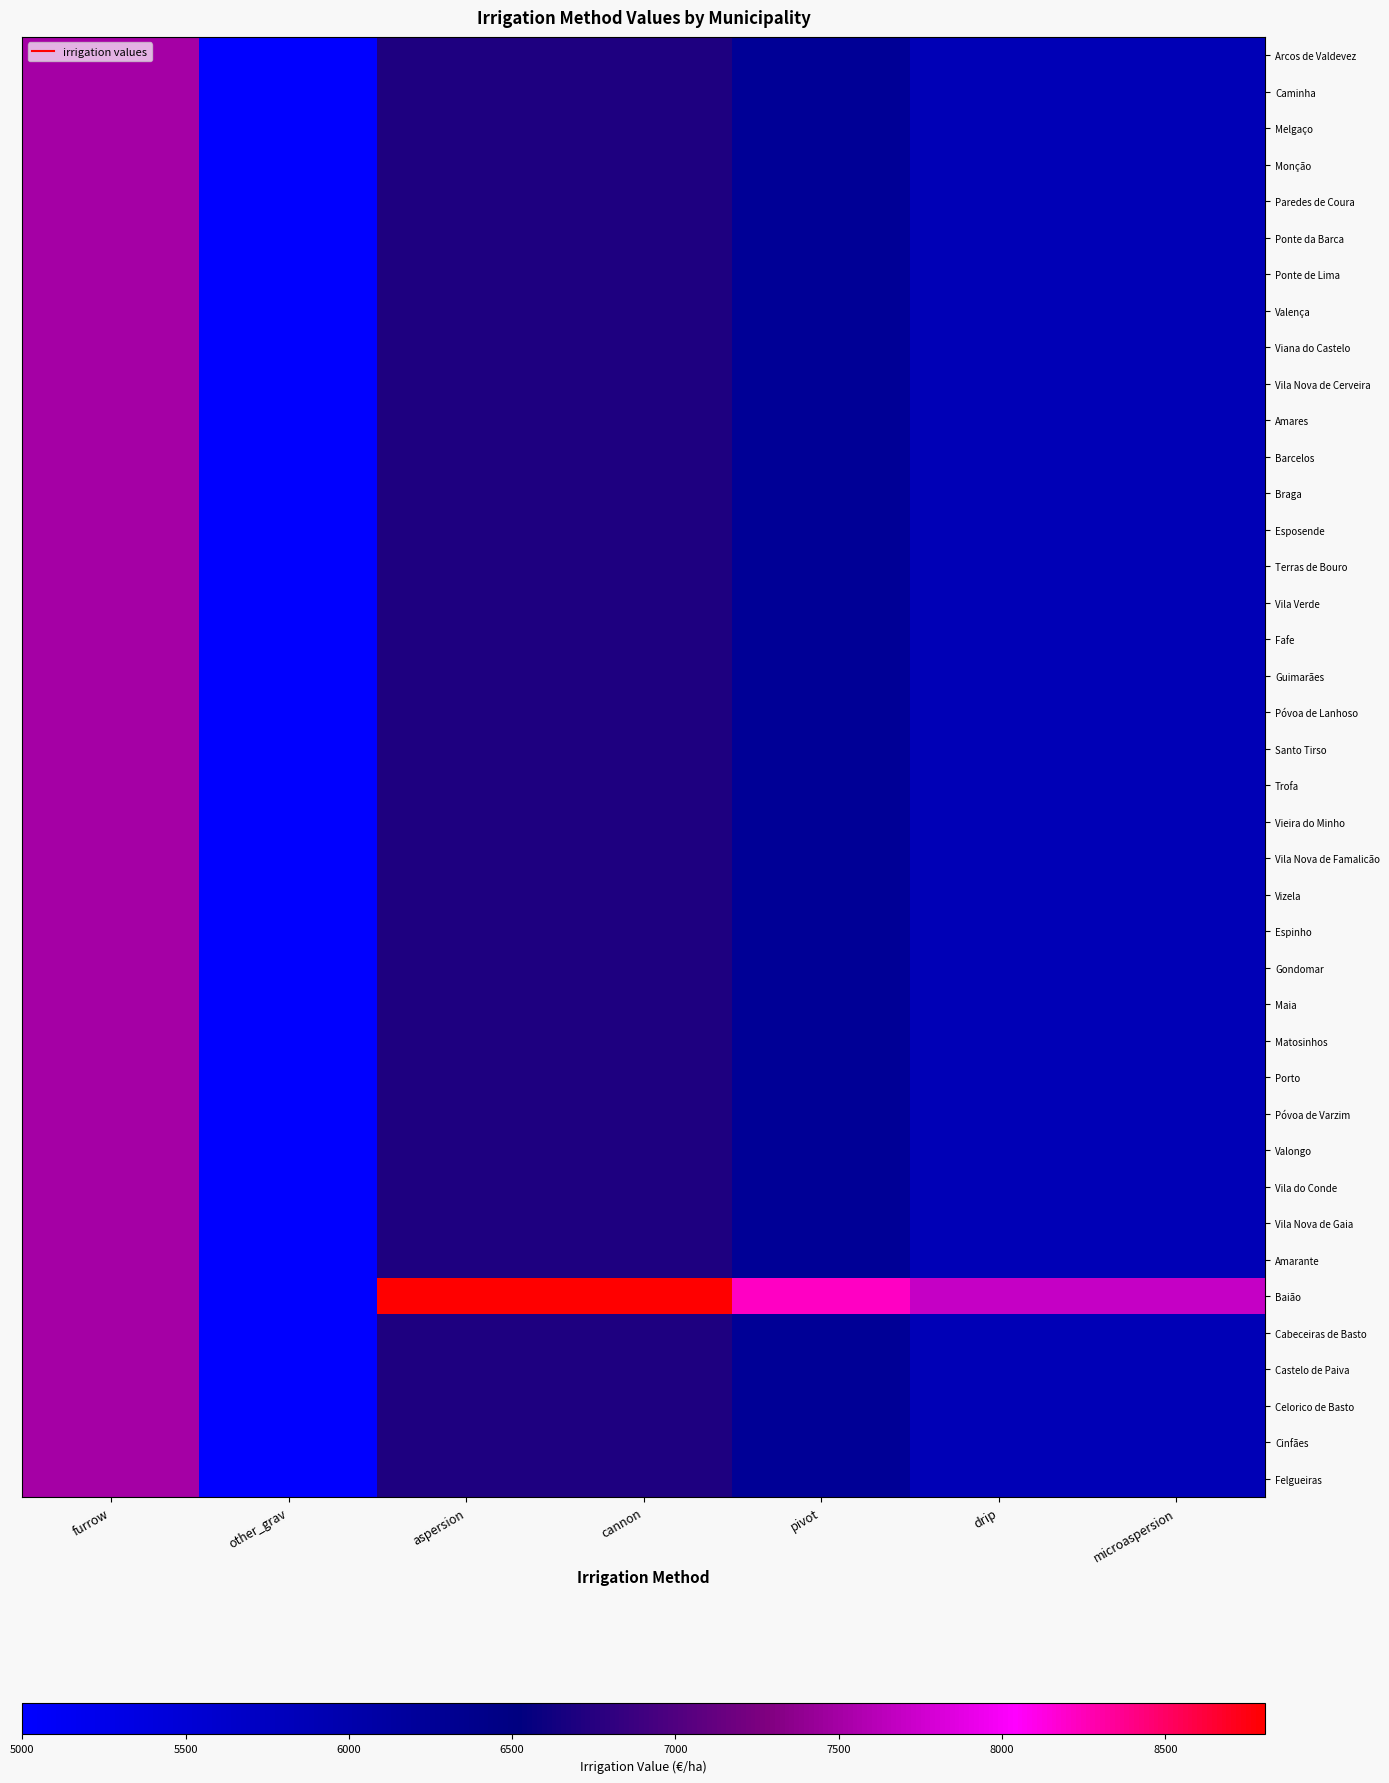

Which has a higher value, cannon or pivot?

cannon